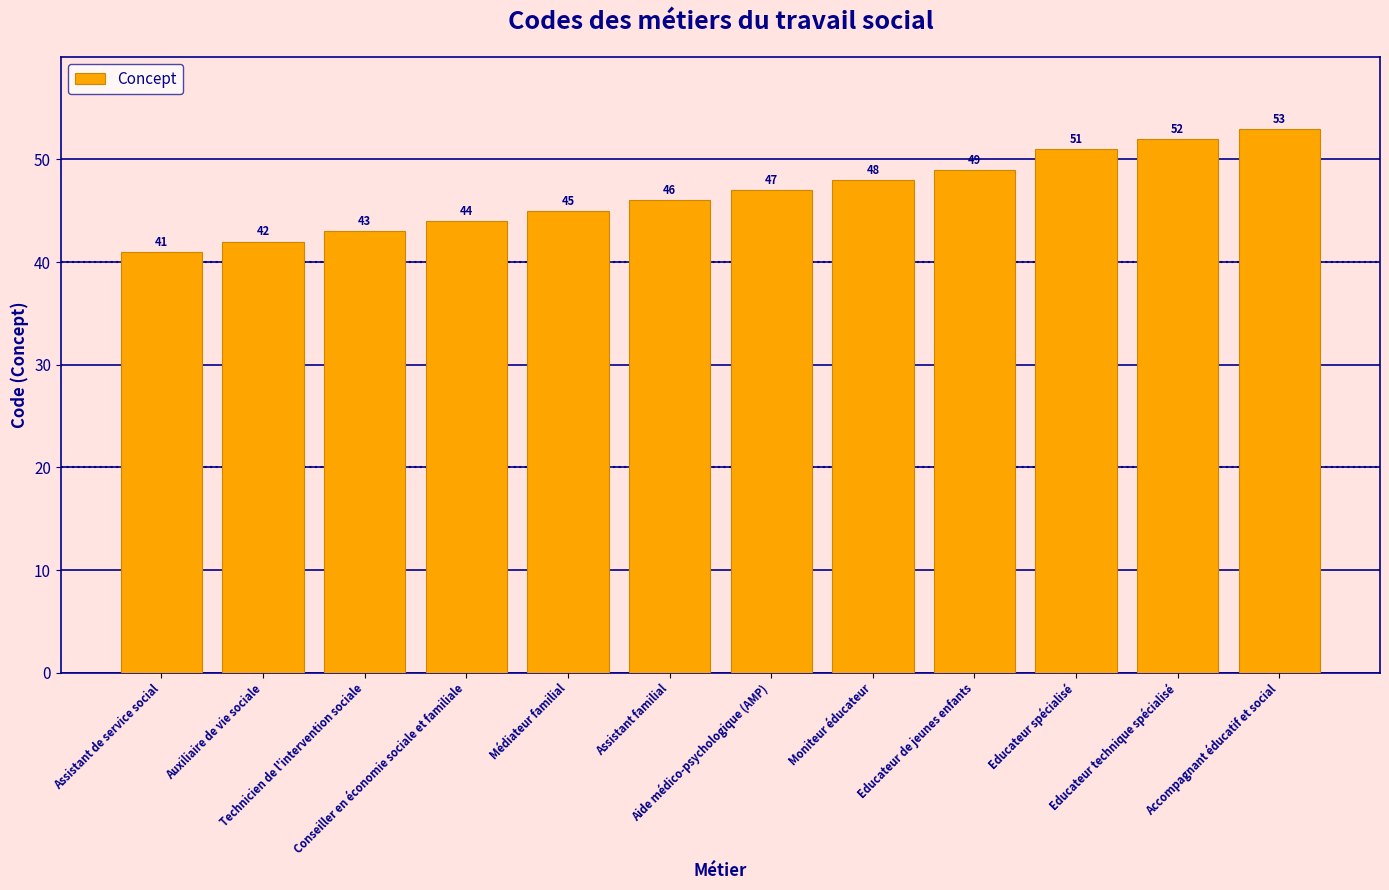

Reading right to left, extract all data points from this chart.

Accompagnant éducatif et social=53	Educateur technique spécialisé=52	Educateur spécialisé=51	Educateur de jeunes enfants=49	Moniteur éducateur=48	Aide médico-psychologique (AMP)=47	Assistant familial=46	Médiateur familial=45	Conseiller en économie sociale et familiale=44	Technicien de l'intervention sociale=43	Auxiliaire de vie sociale=42	Assistant de service social=41